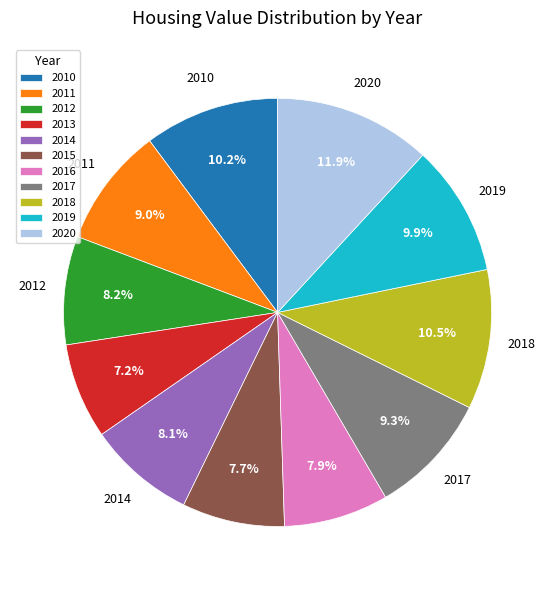

To the nearest percent, what portion does 2012 represent?

8%